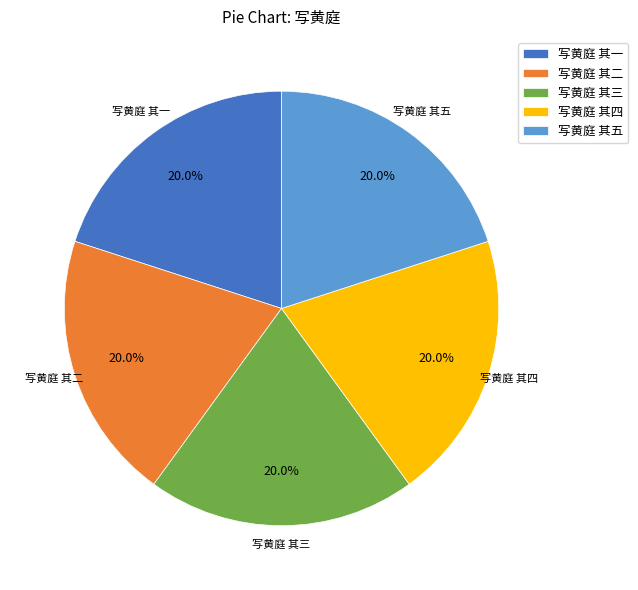

Is it true that 写黄庭 其一 is 20% of the pie?

True